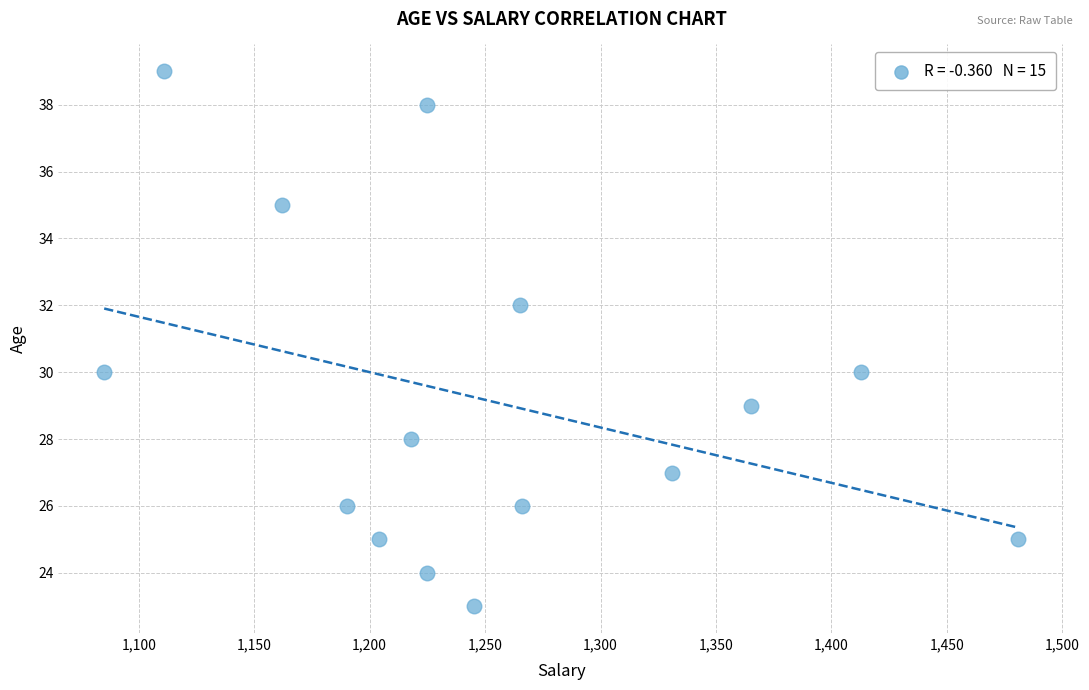

What is the range of X values (max minus min)?

396